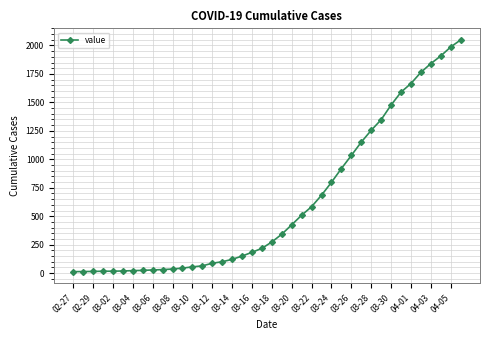

How many data points does each series have?

40